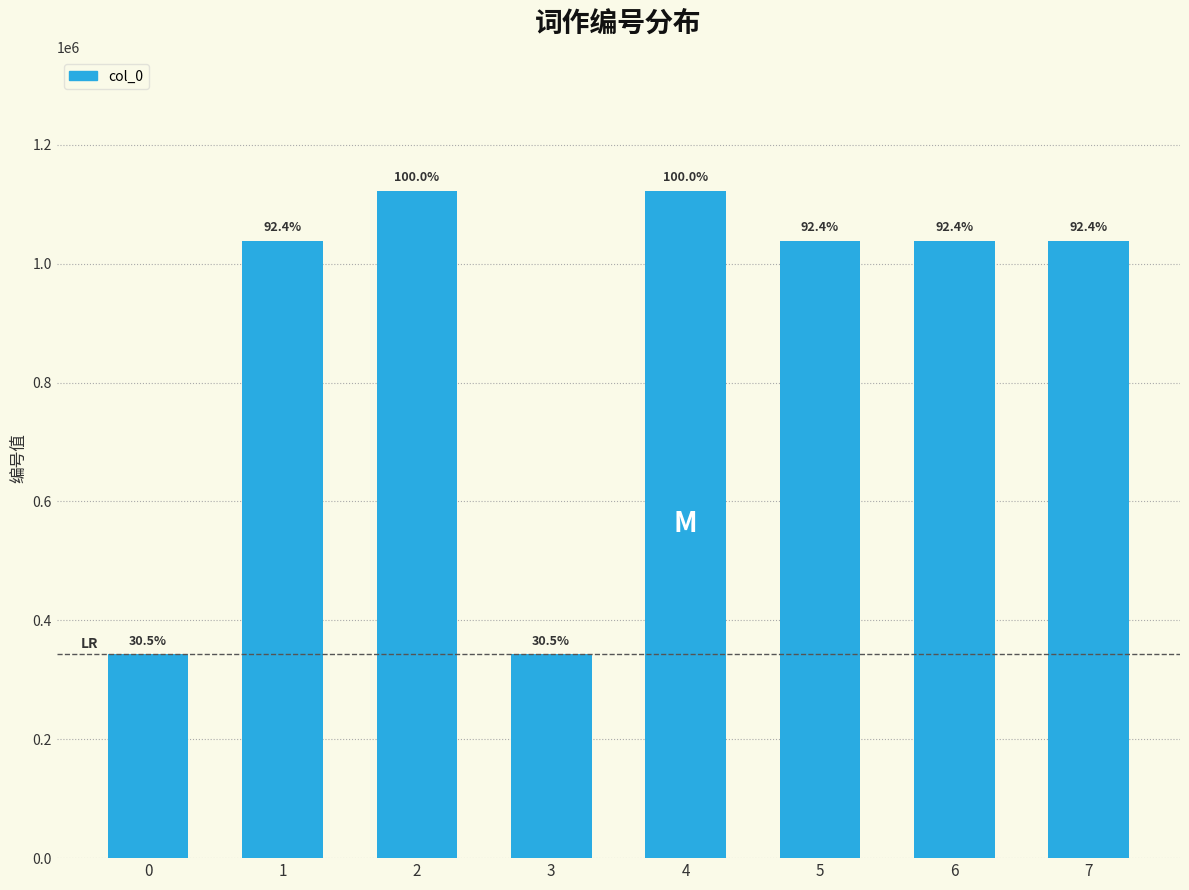

The chart shows a value of 179593 at 0. True or false?

False